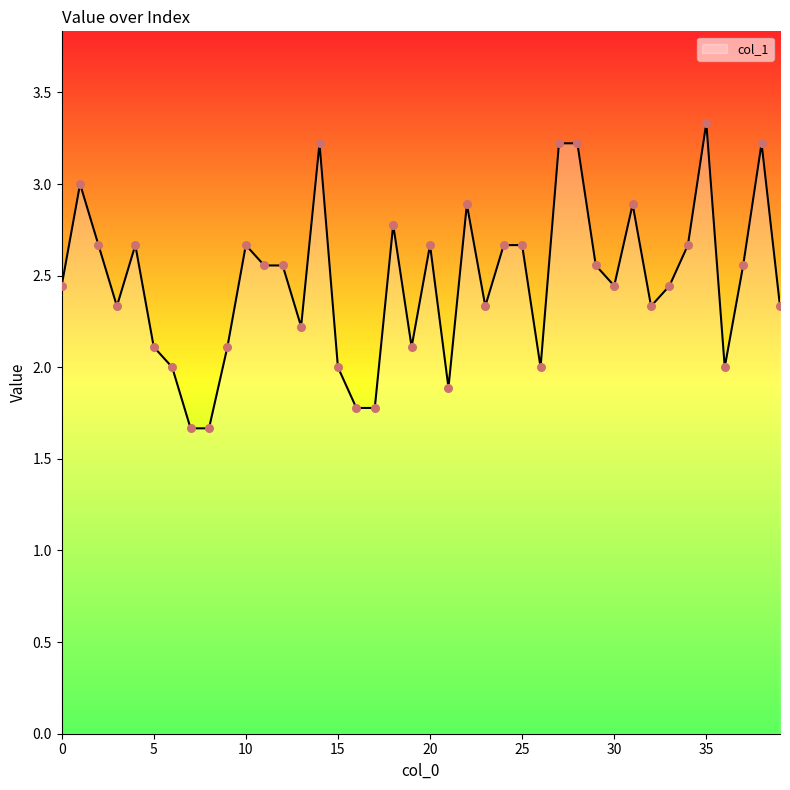

What is the minimum value shown in the chart?

1.7